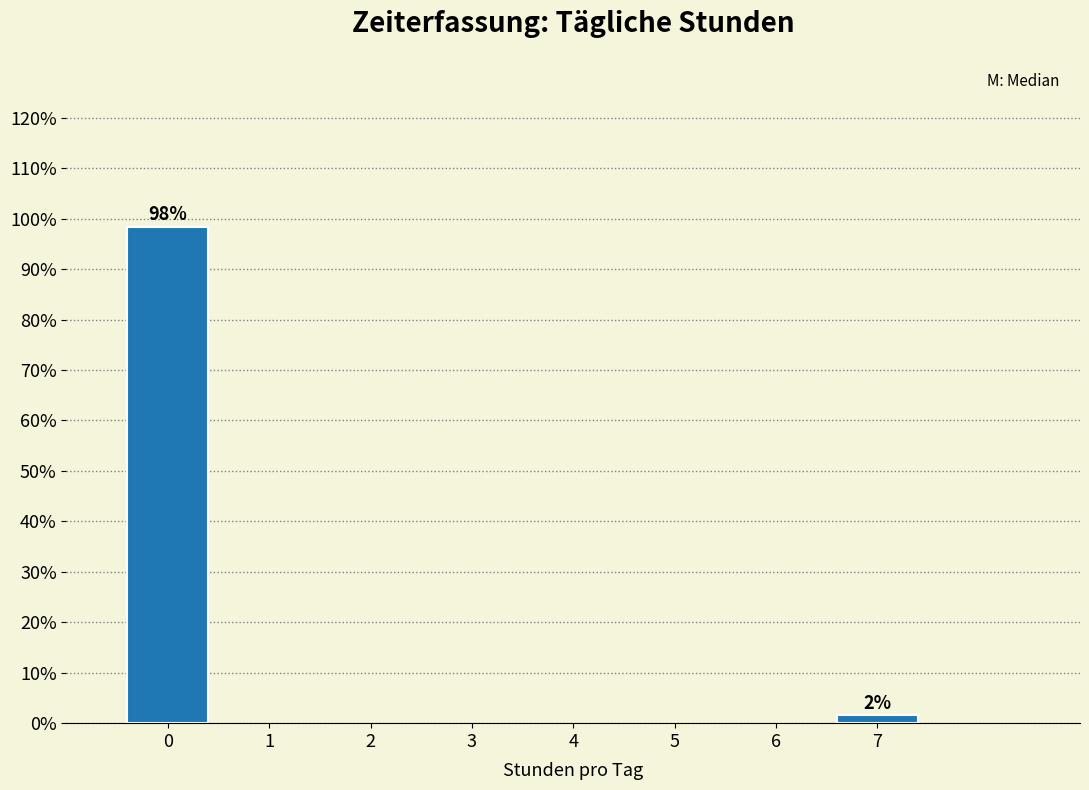

What is the sum of all values?

100.0